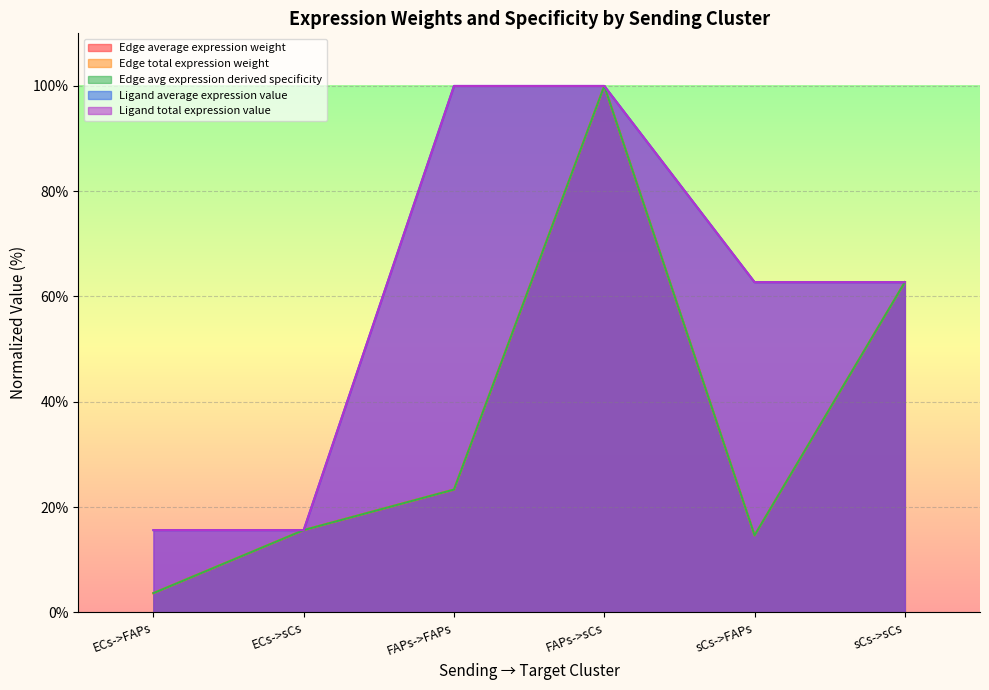

What is the minimum value shown in the chart?

3.6